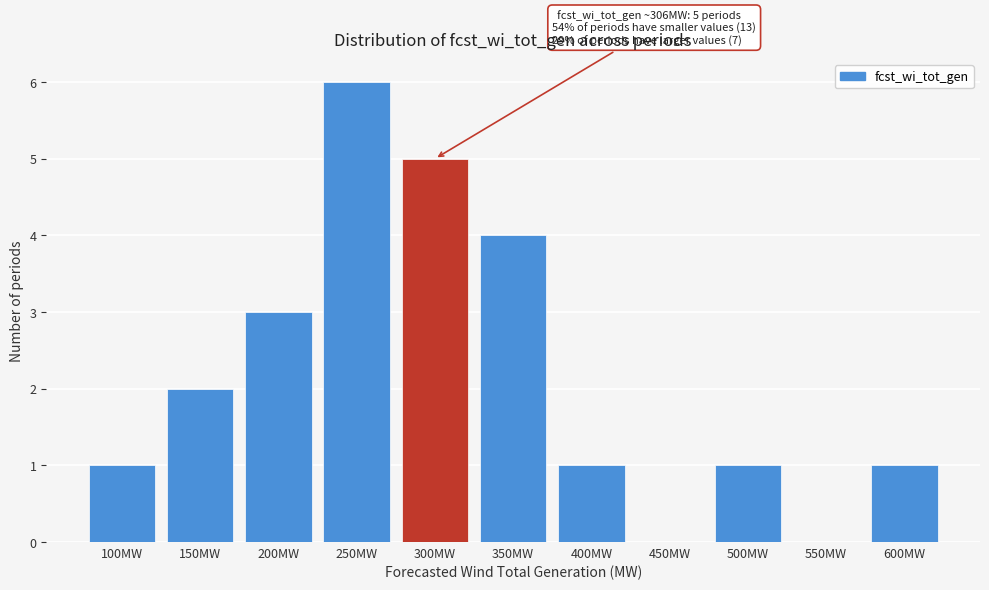

Reading right to left, extract all data points from this chart.

600MW=1	550MW=0	500MW=1	450MW=0	400MW=1	350MW=4	300MW=5	250MW=6	200MW=3	150MW=2	100MW=1